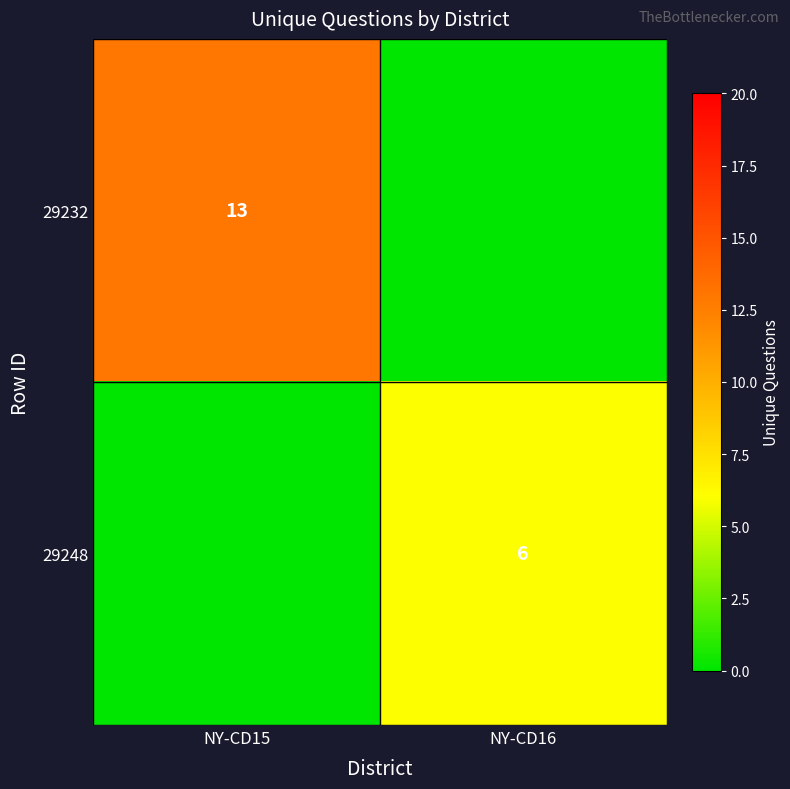

True or false: 29232 has a value of 8 at NY-CD15.

False